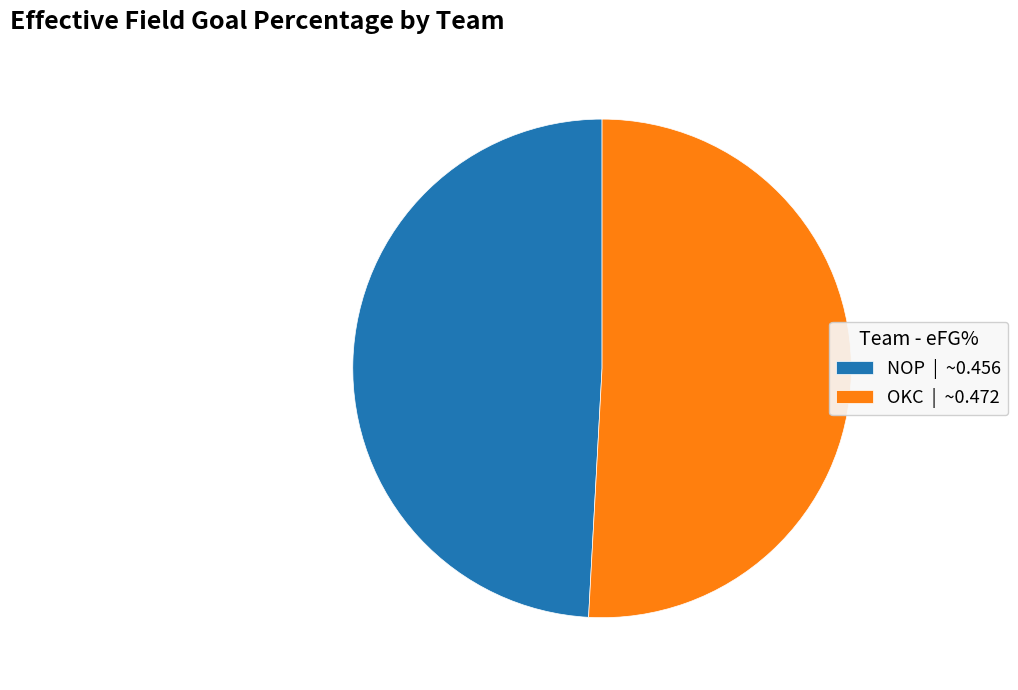

Which slice represents more than half of the pie?

OKC